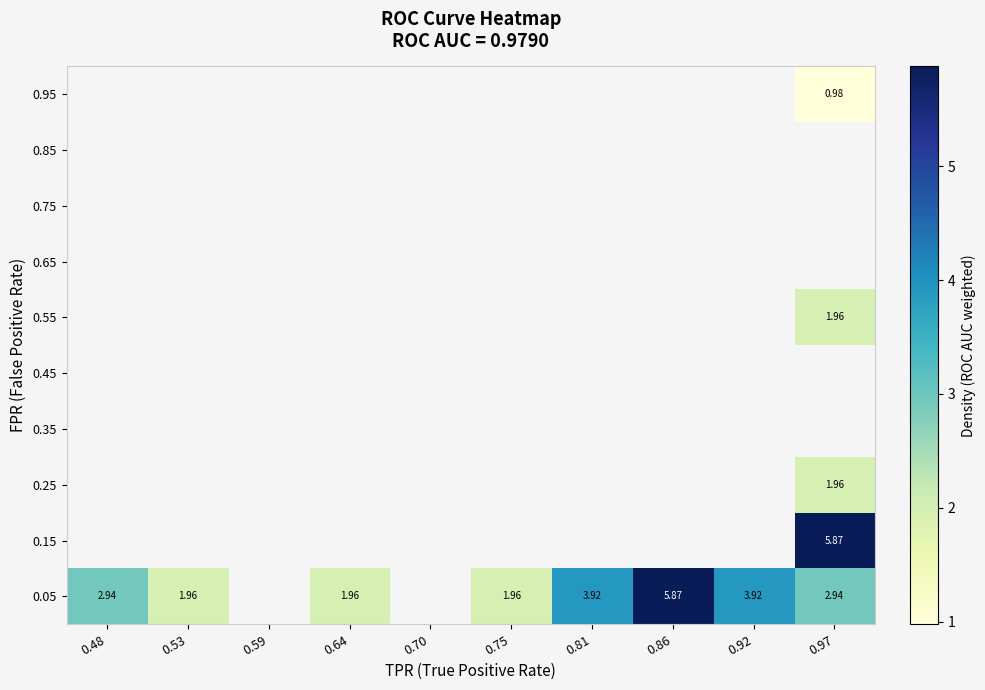

Which has a higher value, 0.75 or 0.48?

0.48